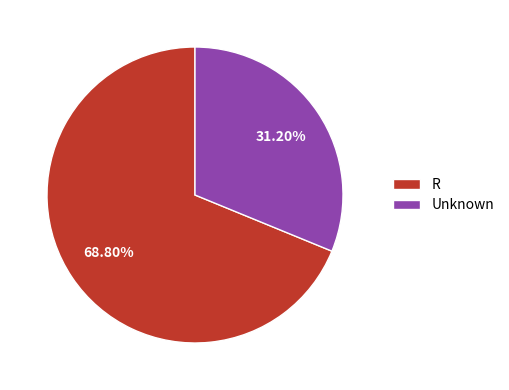

The Unknown slice represents 1% of the pie. True or false?

False